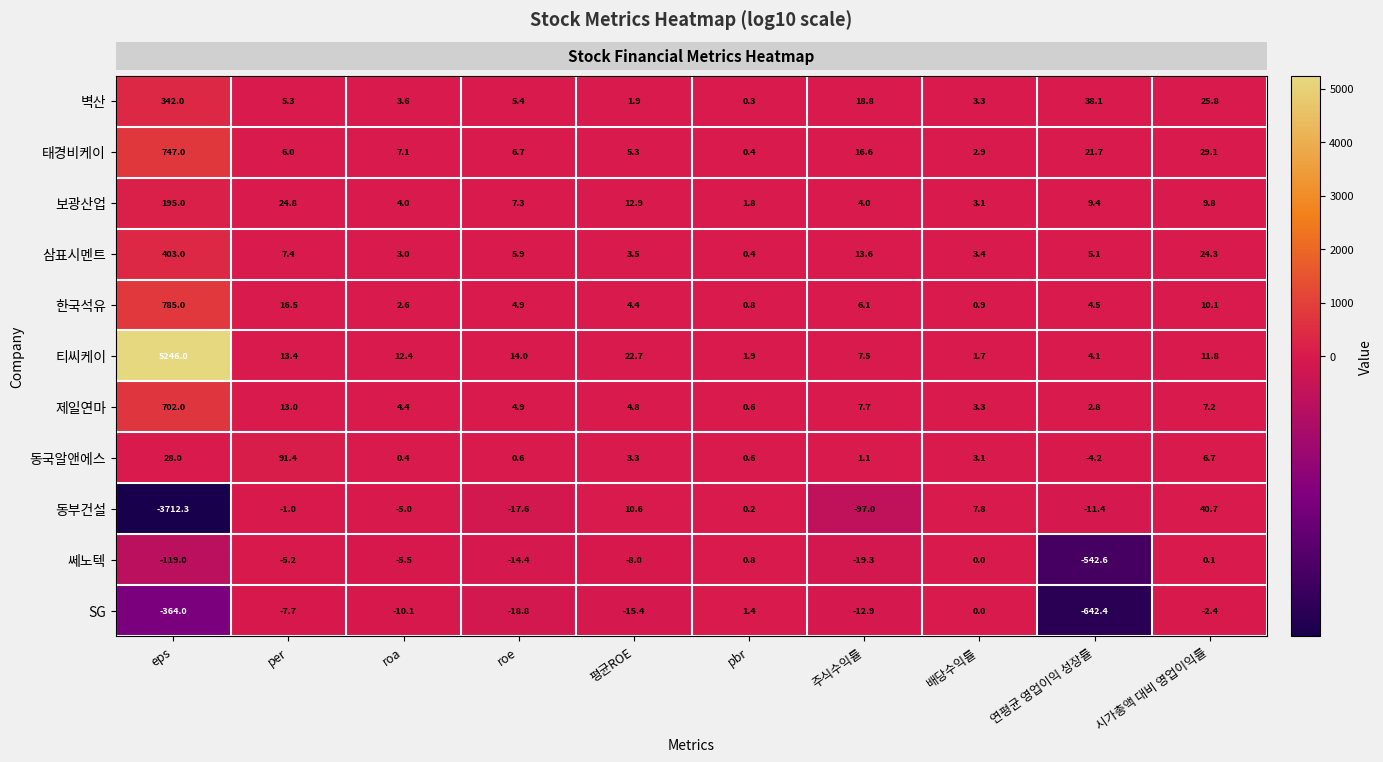

What is the greatest value displayed?

5246.0